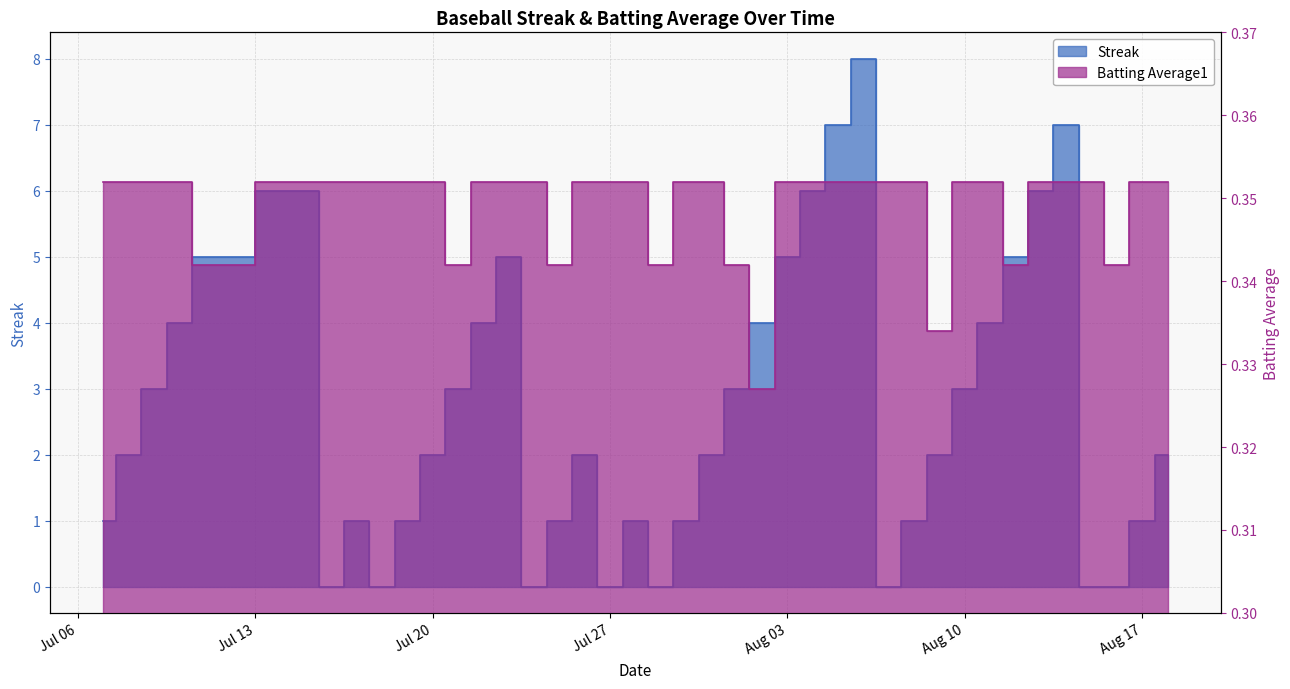

What is the difference between the maximum and minimum values in the Streak series?

8.0